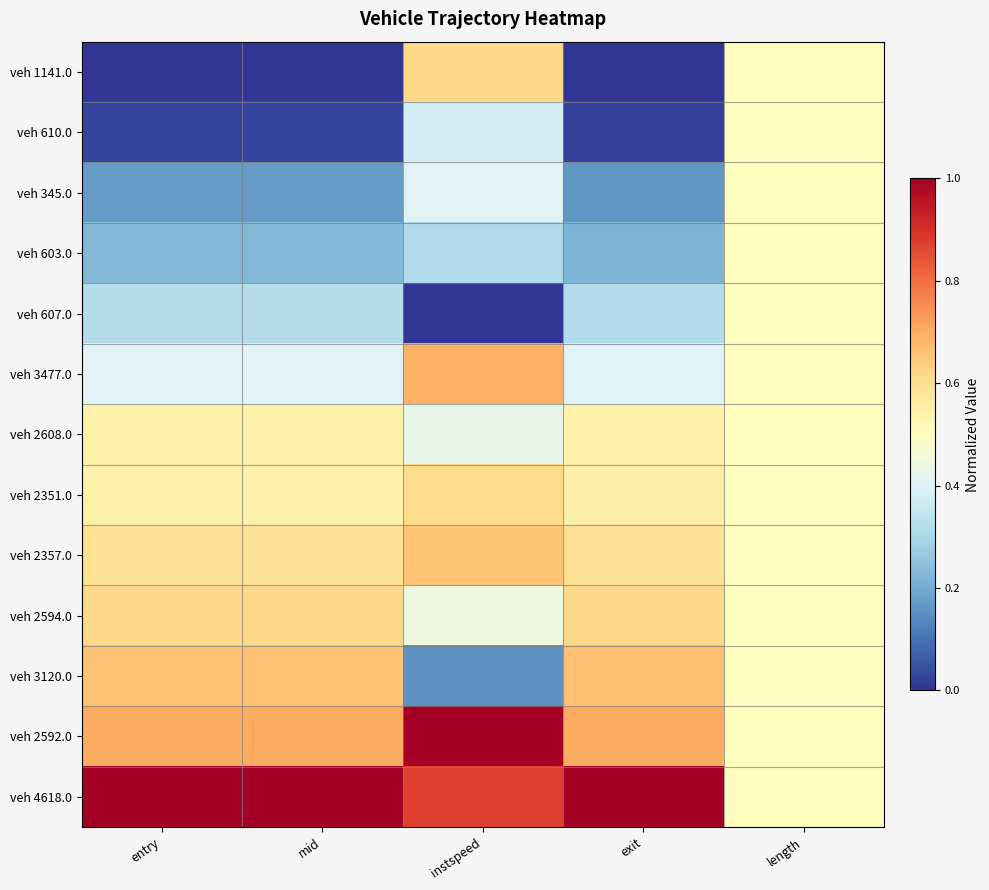

Which label corresponds to the smallest value in the chart?

entry